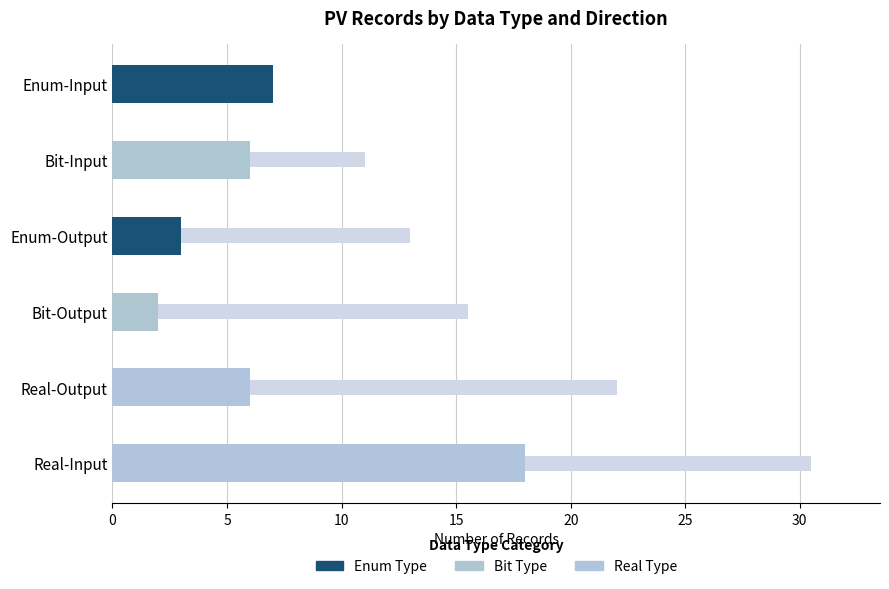

How many data points are less than 15?

3